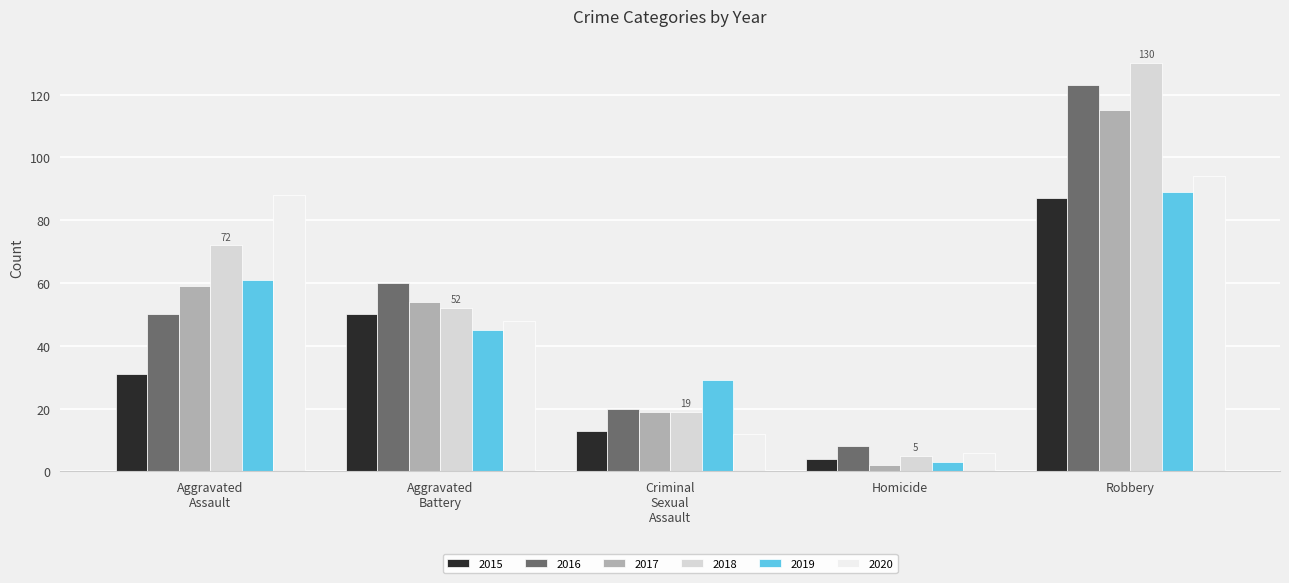

What is the spread (max minus min) of values at Homicide?

6